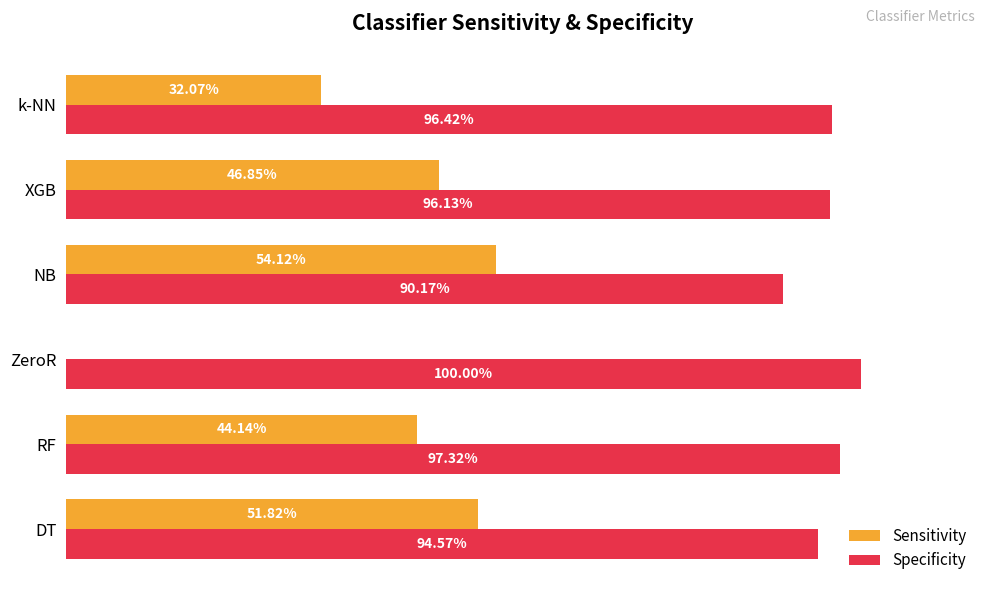

How many bars are there in total?

12